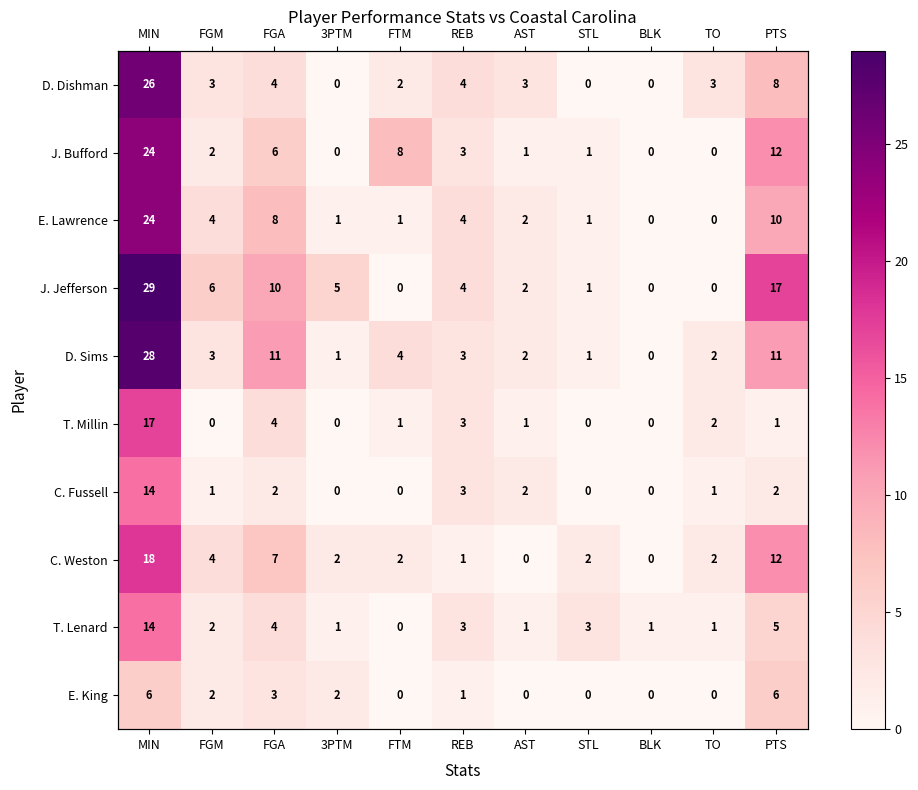

True or false: C. Weston has a value of 3 at FTM.

False